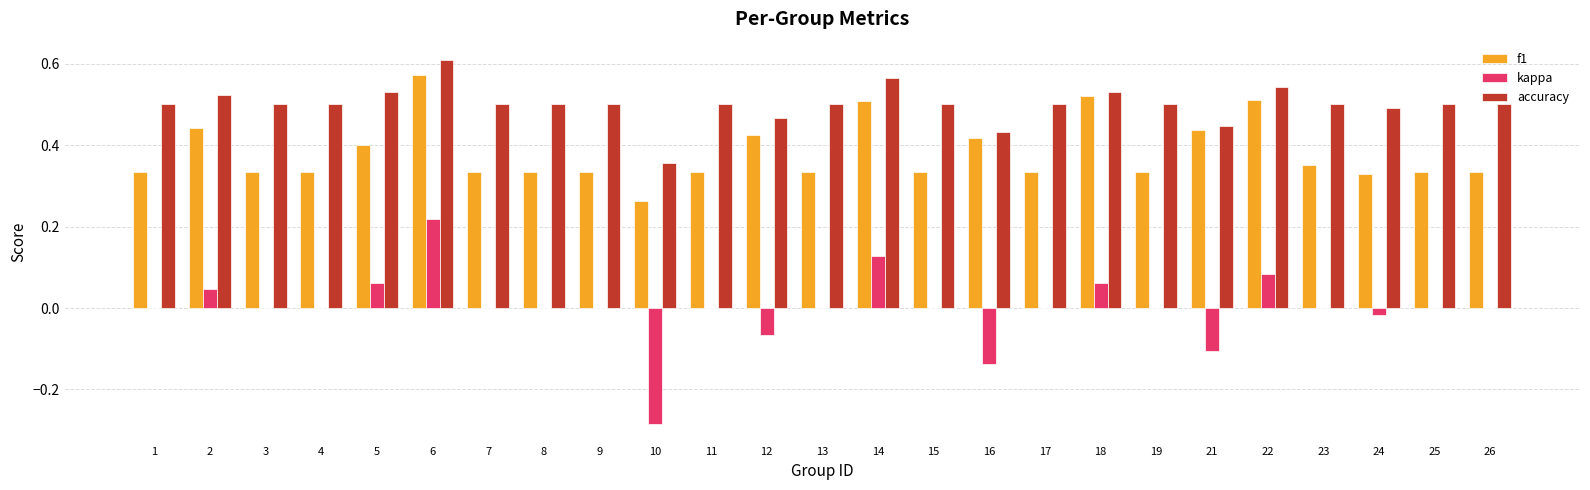

What is the sum of all f1 values?

9.5